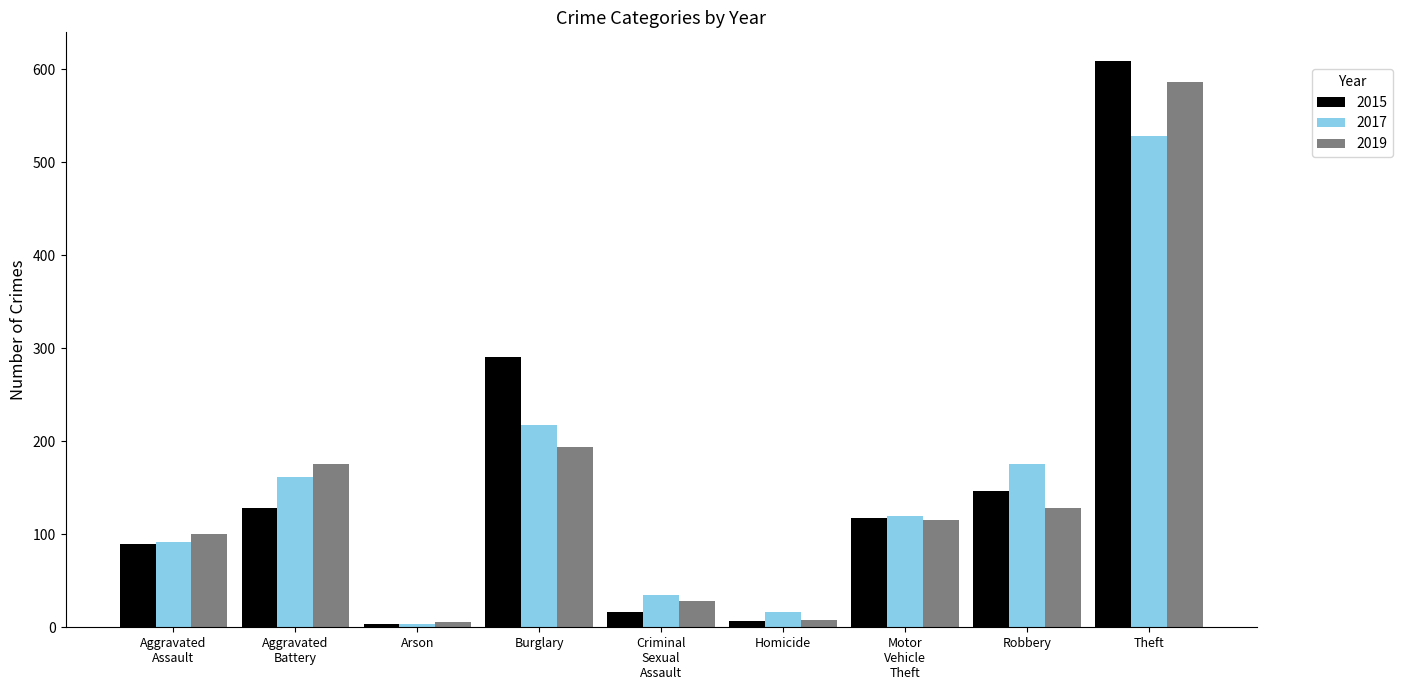

What is the sum of all 2017 values?

1348